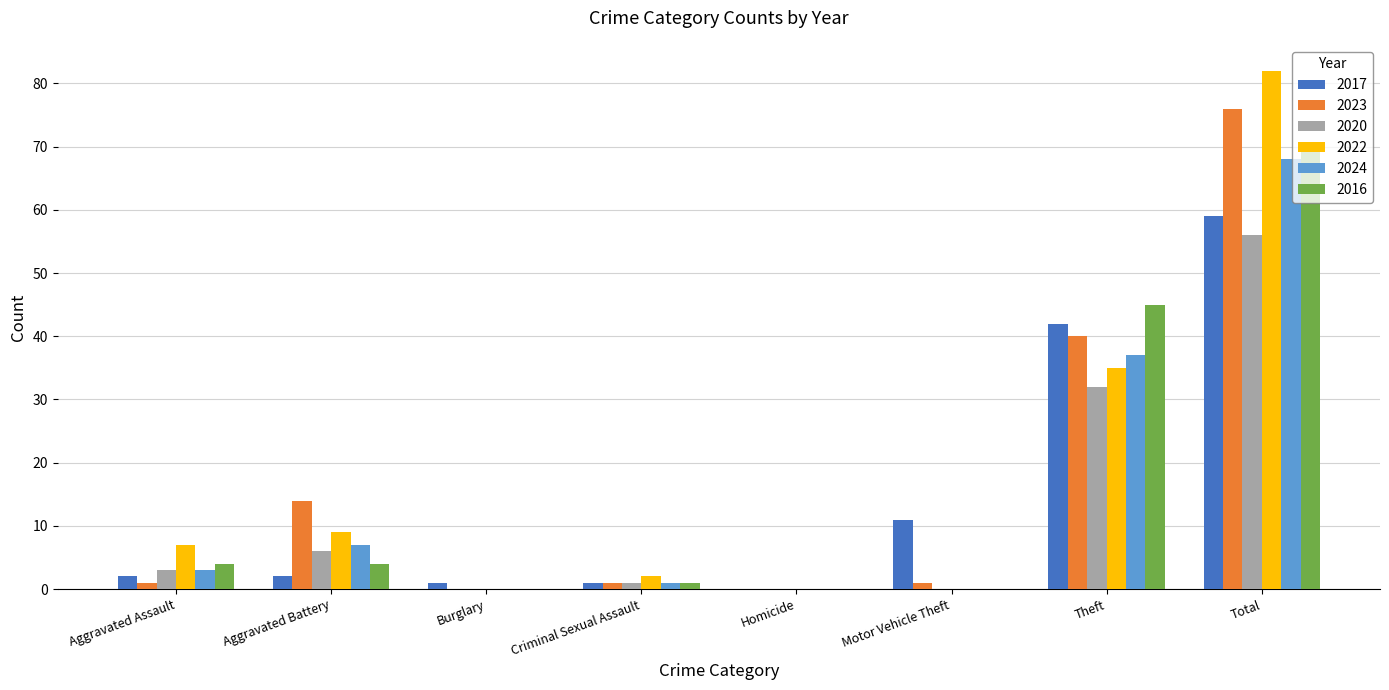

Is the value of 2022 at Aggravated Assault greater than the value of 2020 at Aggravated Battery?

Yes